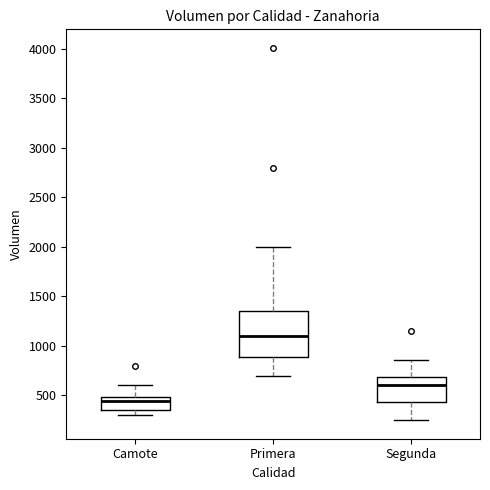

Reading left to right, transcribe this box plot: for each box, give where its median line is, the range the box spans, and where its two whiskers end, as read against the y-axis. The values are not printed on the chart, so give them approximately, as read against the axis.

Camote: median 450, box 350 to 500, whiskers 300 to 600
Primera: median 1100, box 900 to 1350, whiskers 700 to 2000
Segunda: median 600, box 450 to 700, whiskers 250 to 850